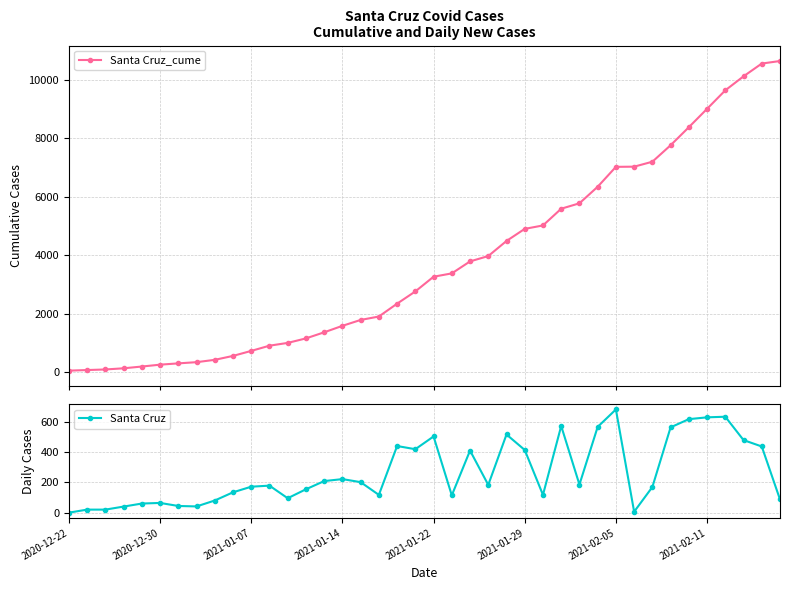

Is this an area chart (filled region under the line)?

No